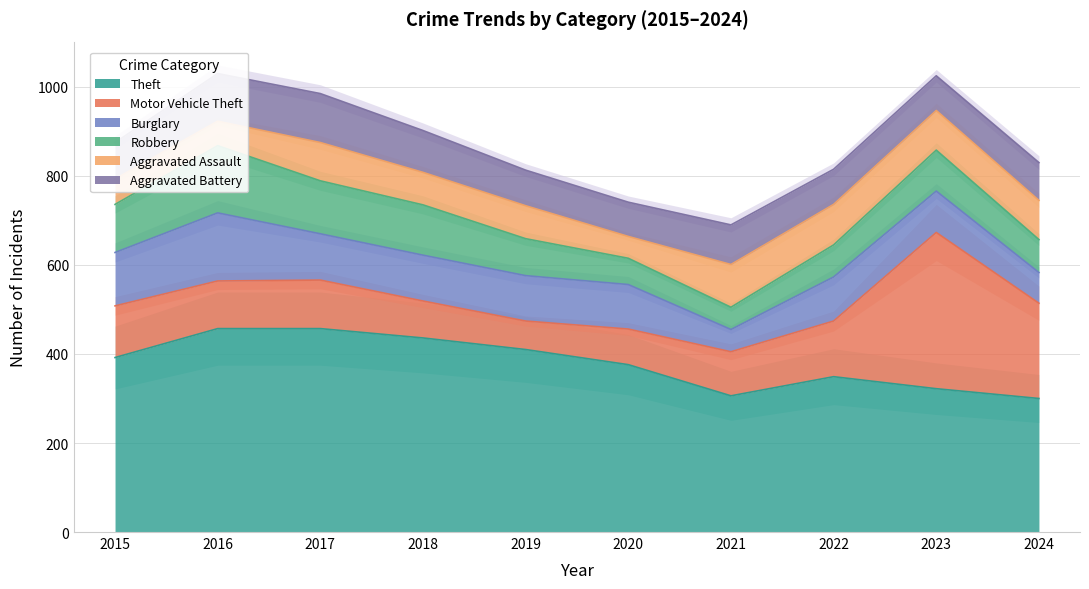

What are all the series names shown in the legend?

Theft, Motor Vehicle Theft, Burglary, Robbery, Aggravated Assault, Aggravated Battery